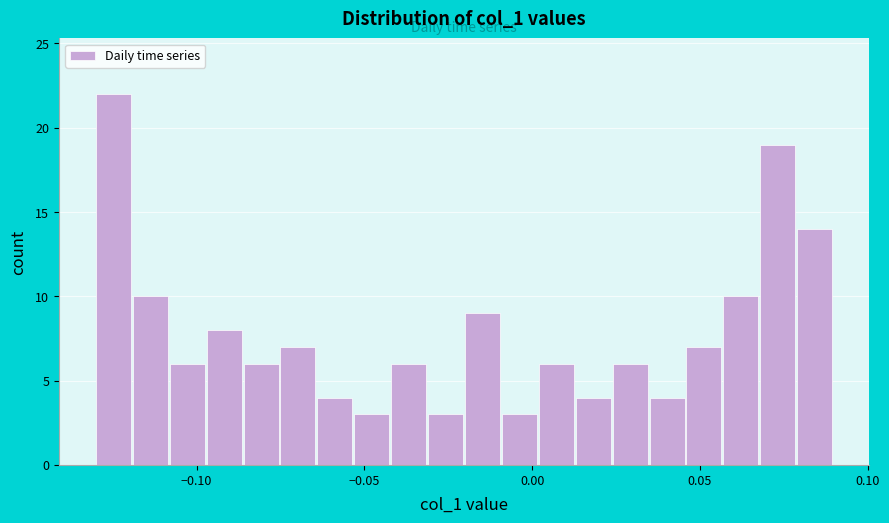

Read against the x-axis, roughly where is the centre of the tallest bar?

-0.125